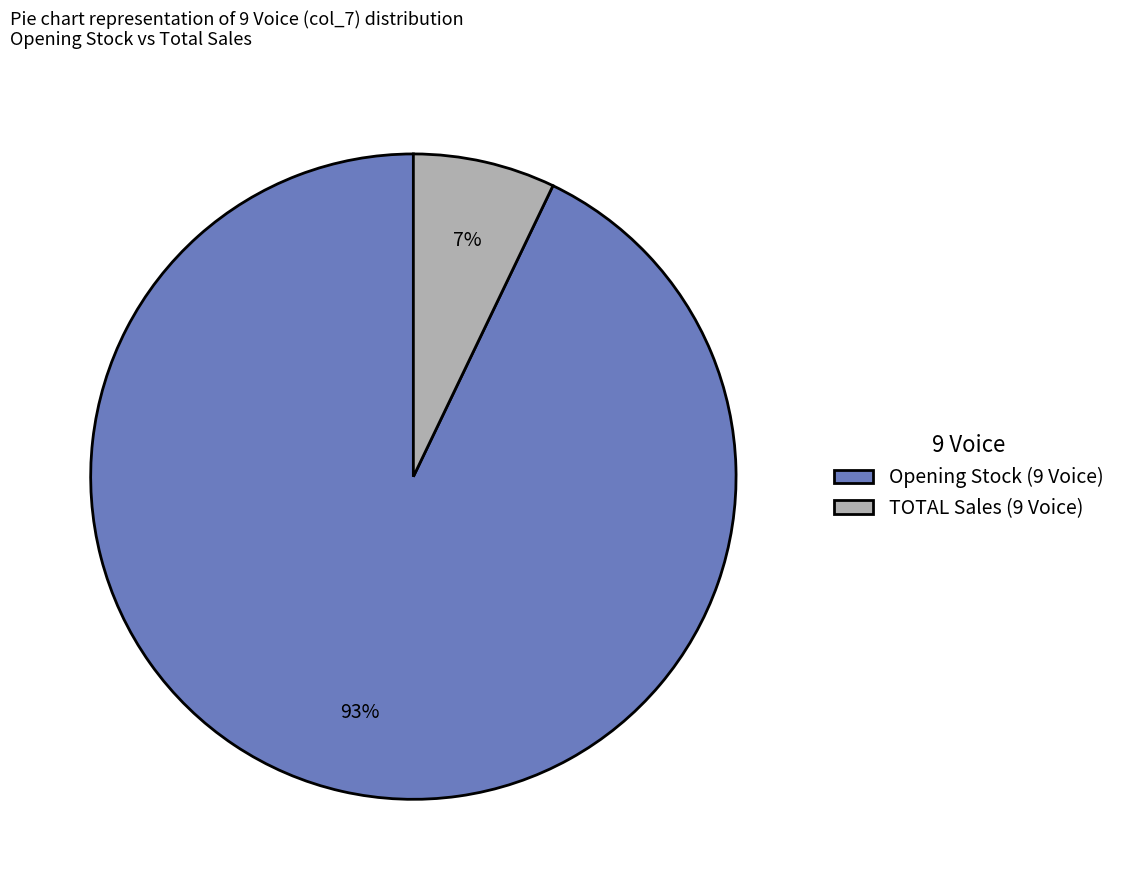

Between Opening Stock (9 Voice) and TOTAL Sales (9 Voice), which is larger?

Opening Stock (9 Voice)